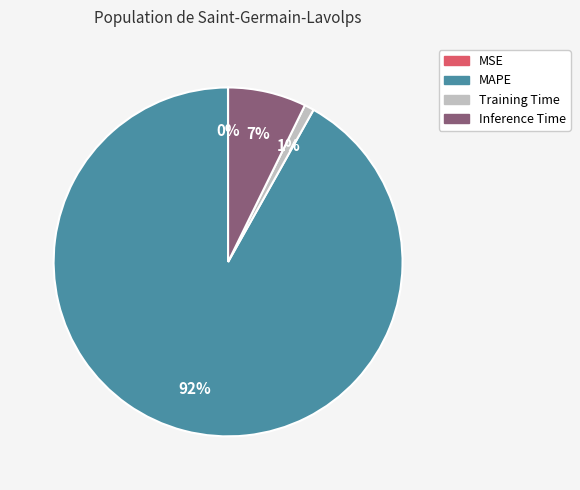

To the nearest percent, what is the difference between the largest and smallest slice percentages?

92%